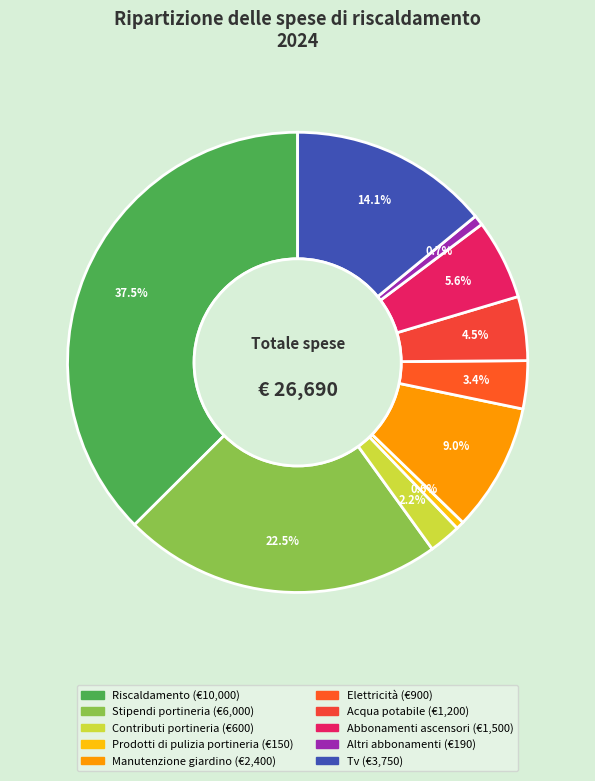

Is the sum of Elettricità and Manutenzione giardino greater than half?

No